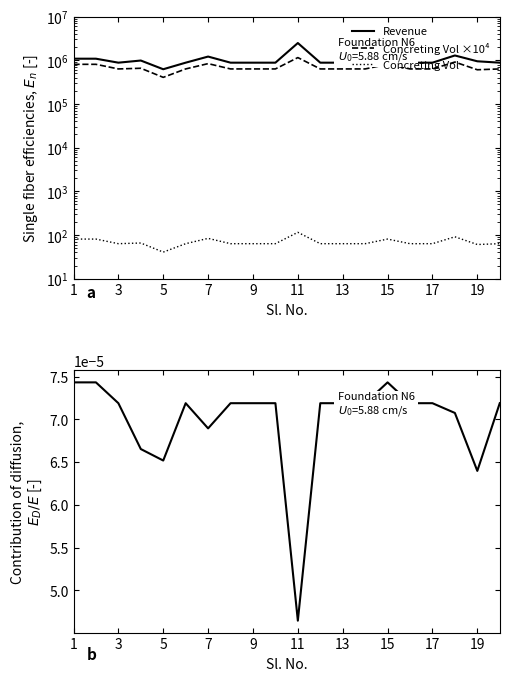

What is the maximum value shown in the chart?

2481749.5